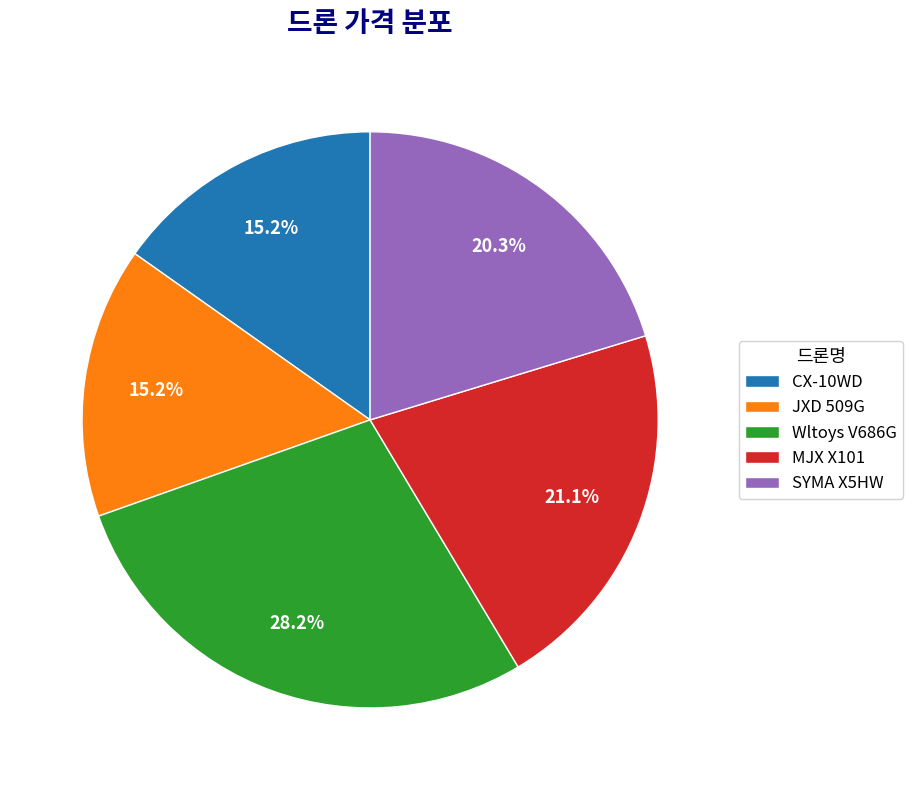

To the nearest percent, what is the difference between the Wltoys V686G and MJX X101 slice percentages?

7%